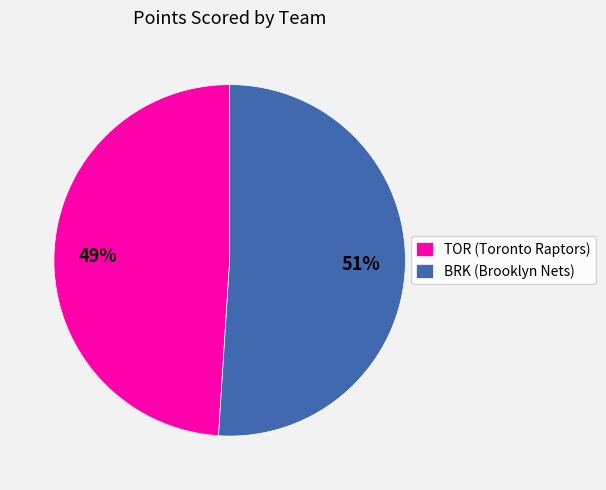

How many slices are in this pie chart?

2